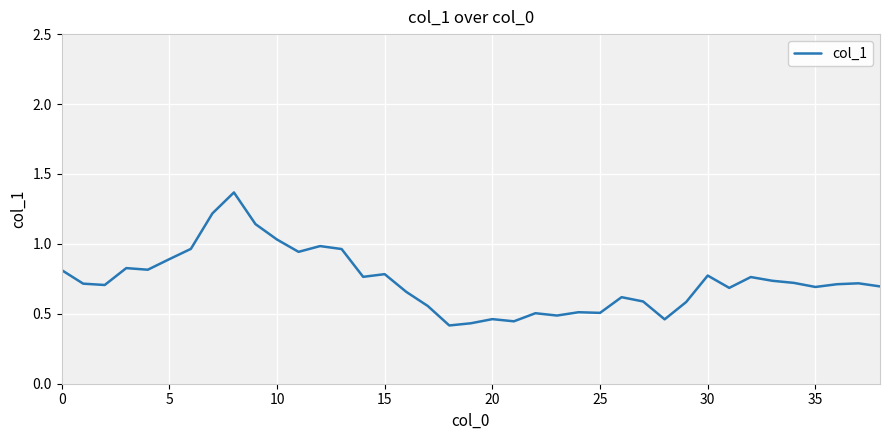

True or false: the data shows 0.9 at 5.

True